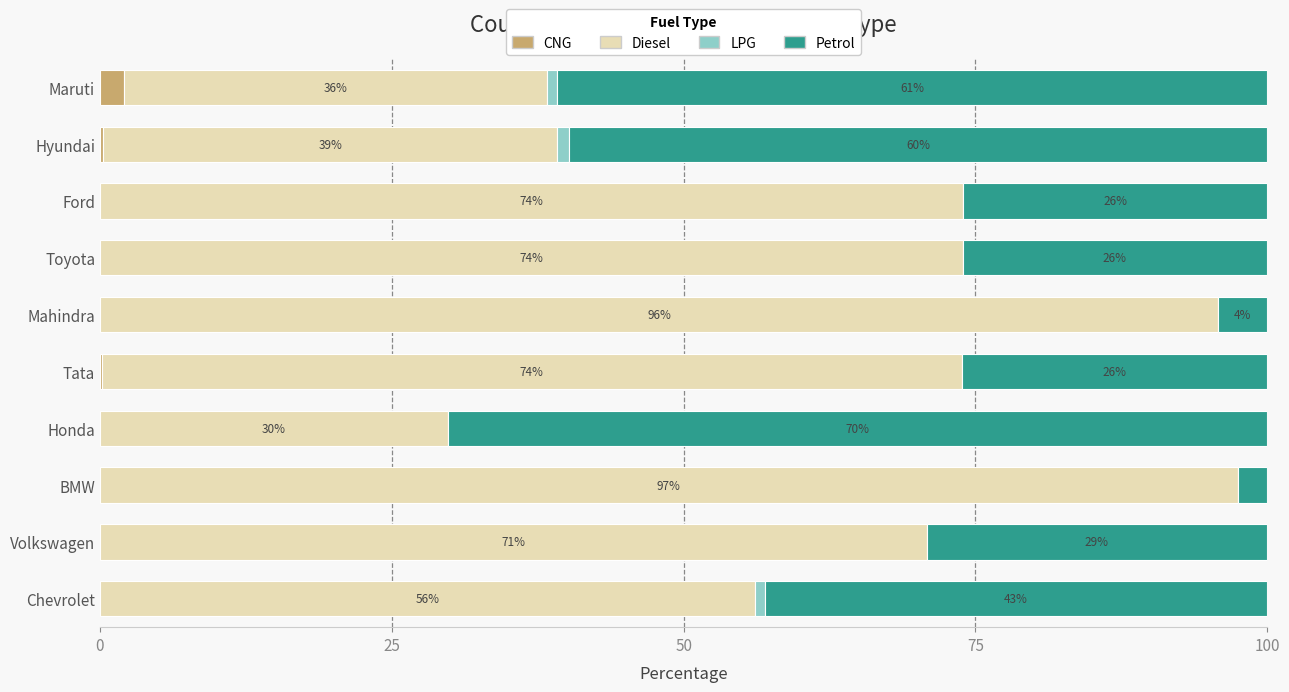

True or false: CNG has a value of 0.0 at BMW.

True